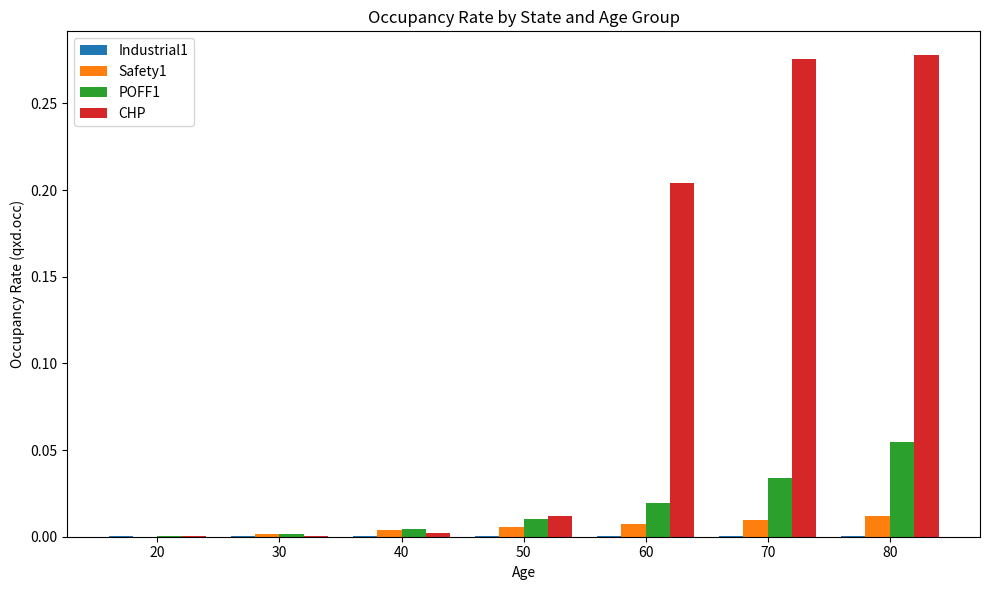

How many groups of bars are there?

7